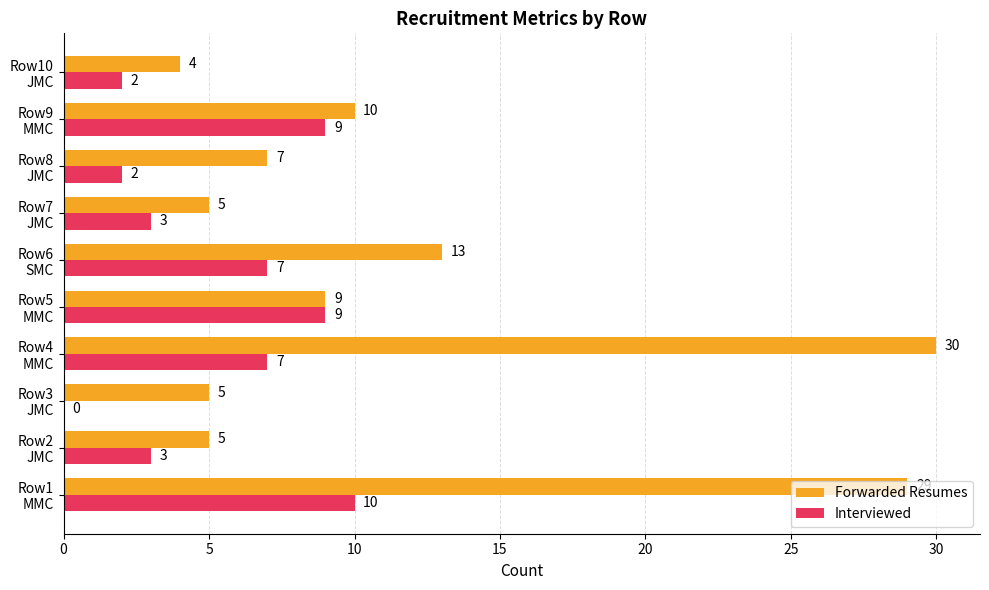

What are all the series names shown in the legend?

Forwarded Resumes, Interviewed